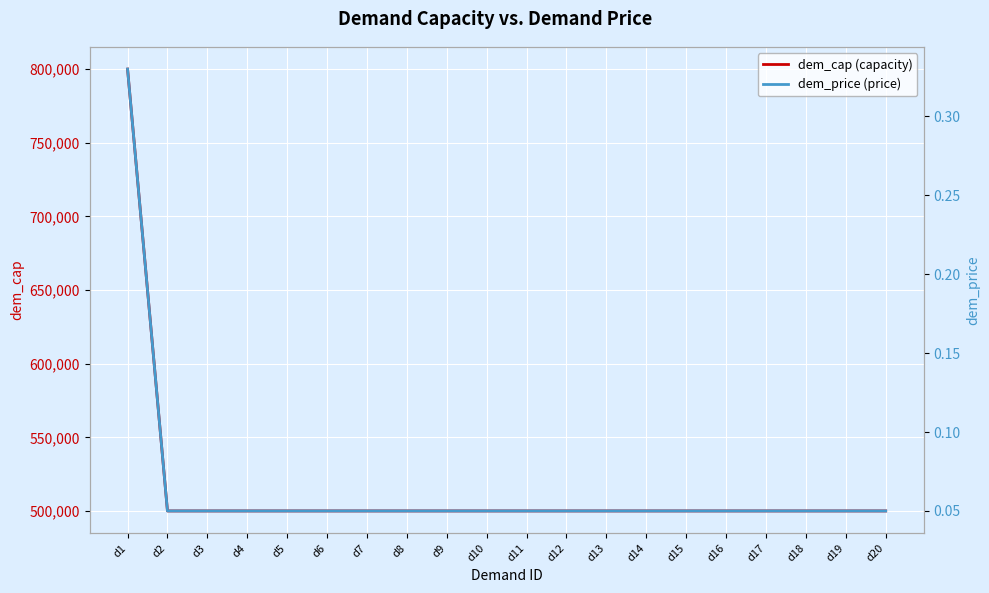

What is the maximum value for dem_price (price)?

0.3